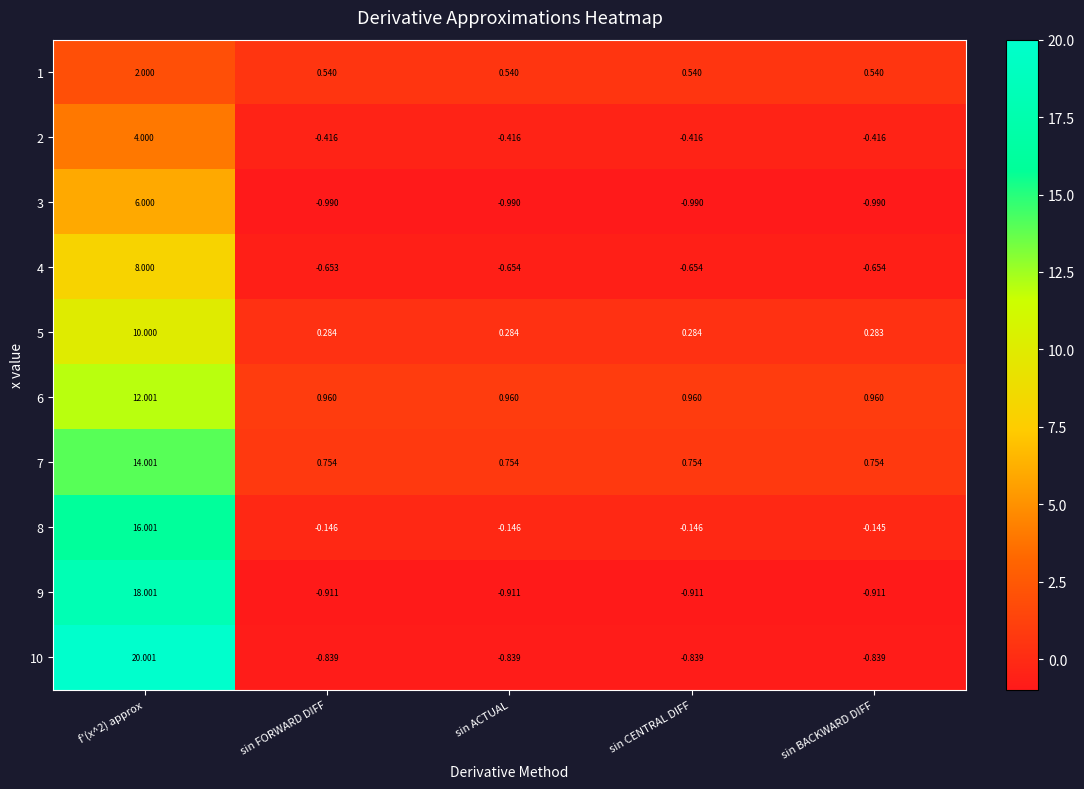

Is the value of 6 at f'(x^2) approx greater than the value of 10 at sin FORWARD DIFF?

Yes